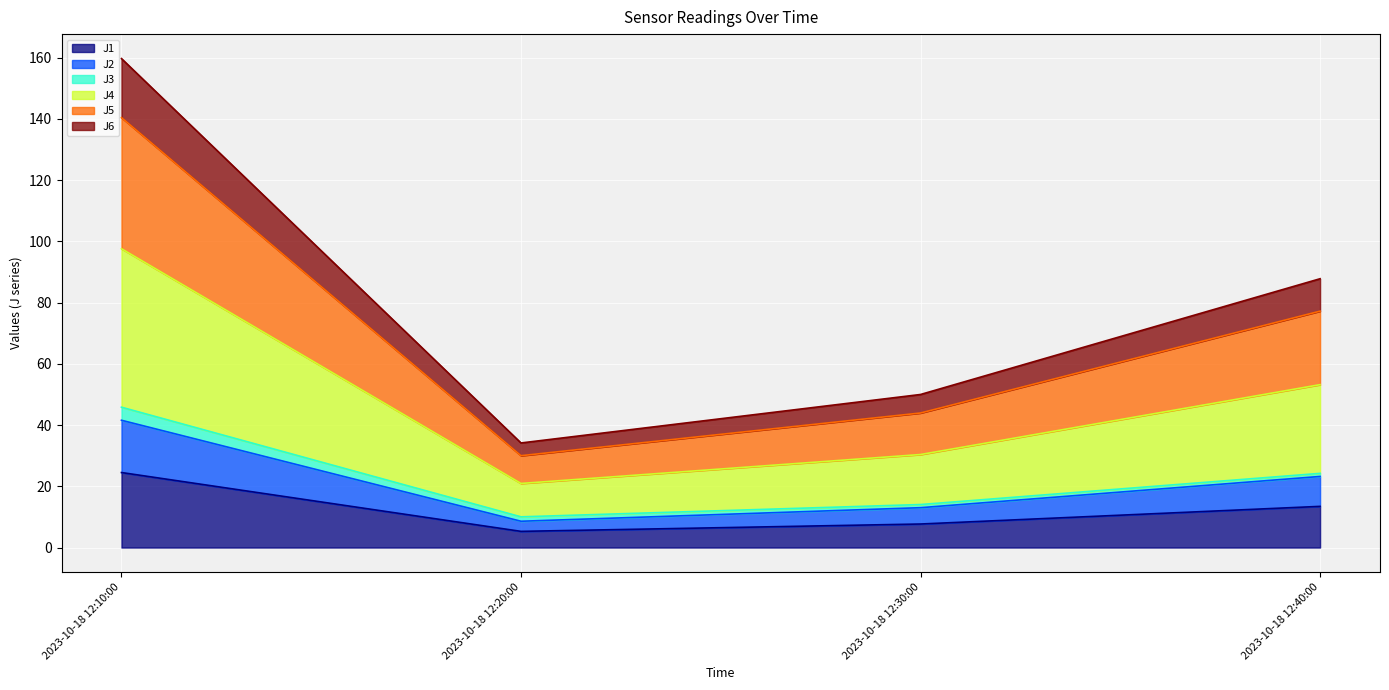

Which category has the highest value across all series?

2023-10-18 12:10:00